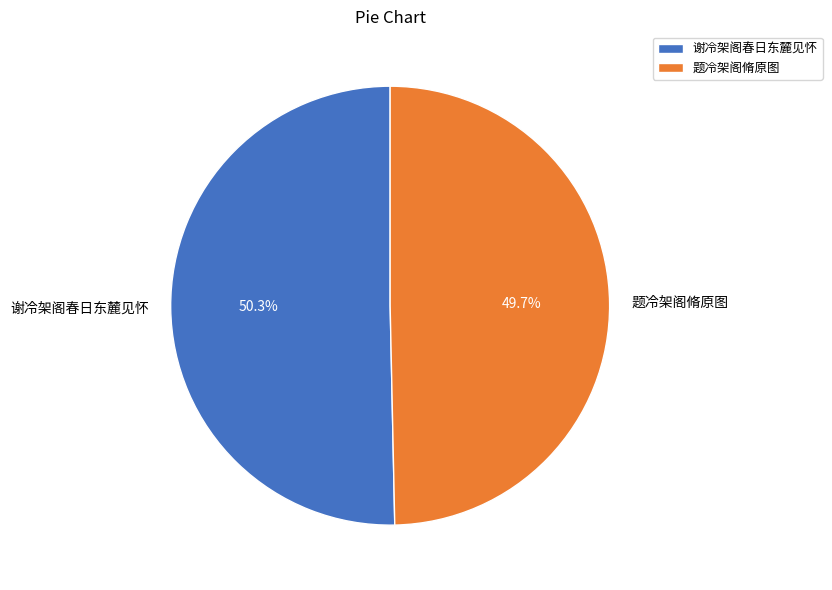

What percentage is the 题冷架阁脩原图 slice, to the nearest percent?

50%